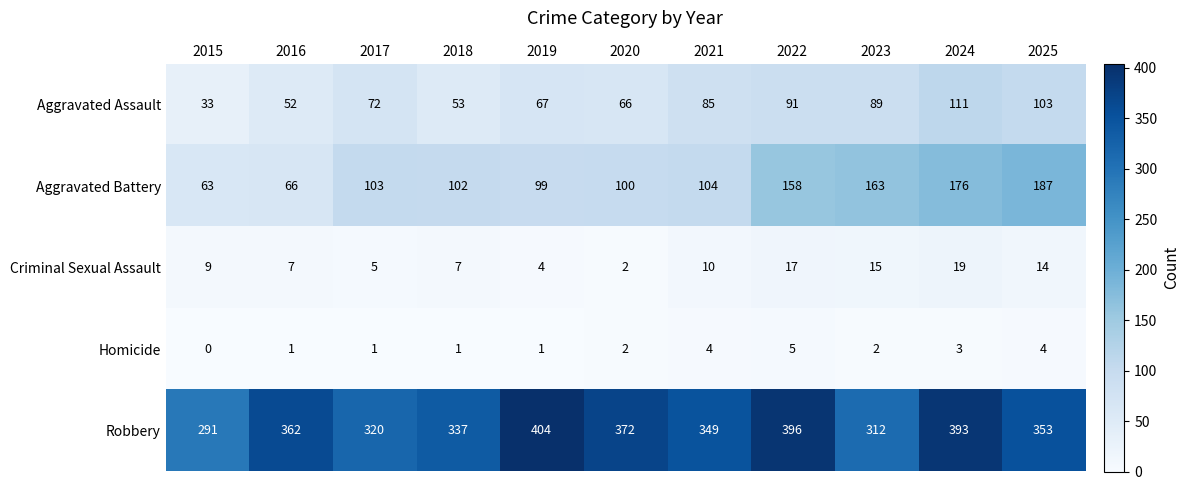

Which series changed the most between 2018 and 2023?

Aggravated Battery